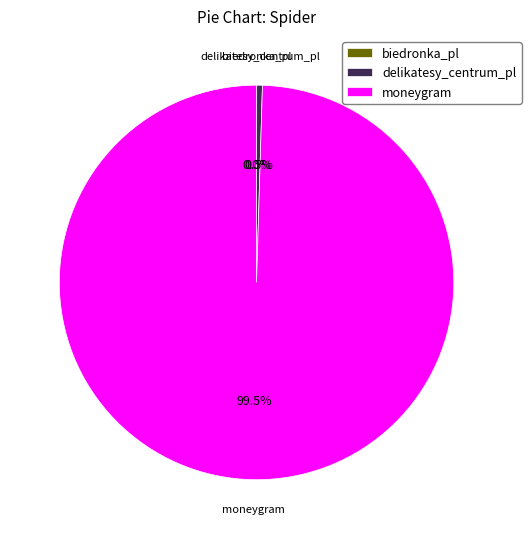

How much of the chart is everything except delikatesy_centrum_pl?

99.5%